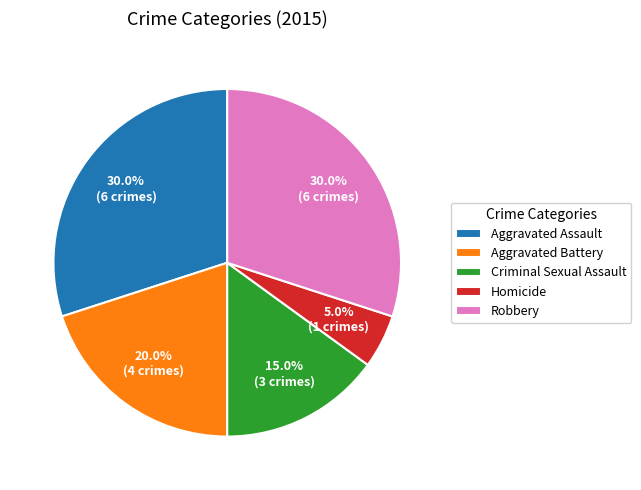

To the nearest percent, what portion does Criminal Sexual Assault represent?

15%